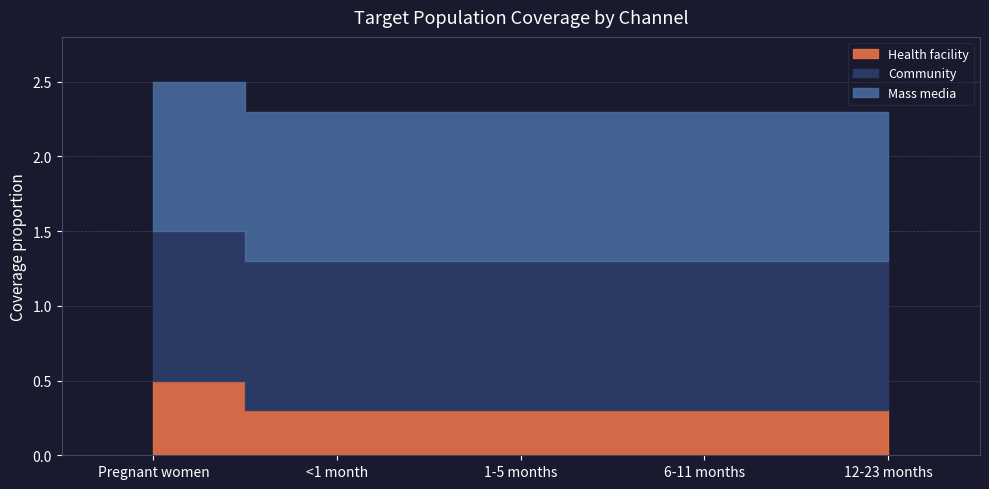

What are all the series names shown in the legend?

Health facility, Community, Mass media